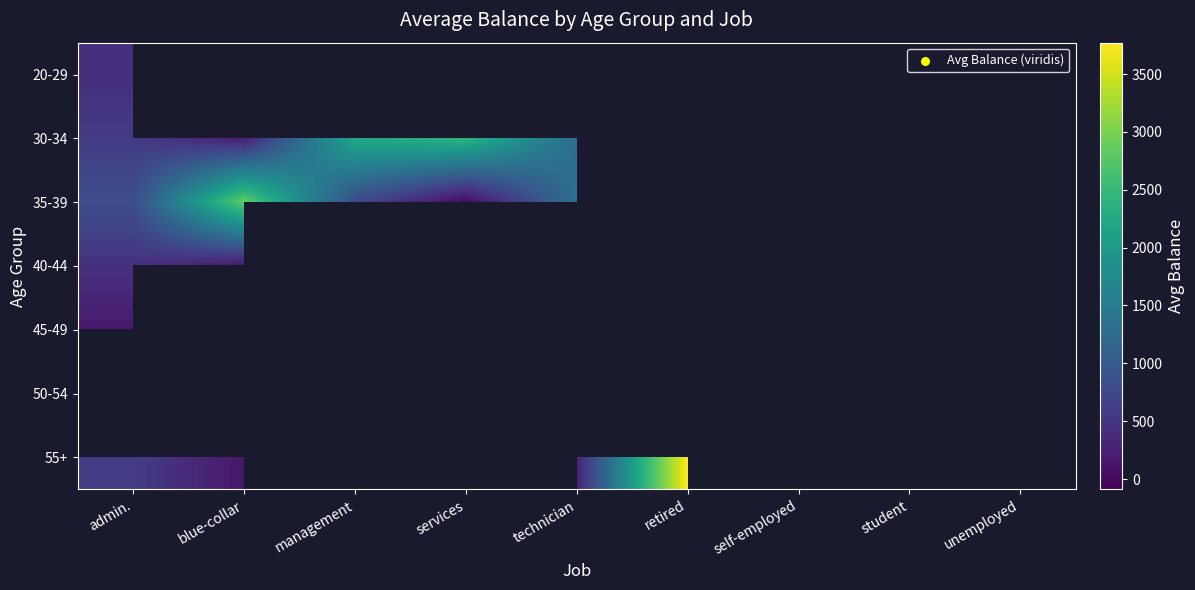

Count the number of categories in the chart.

9